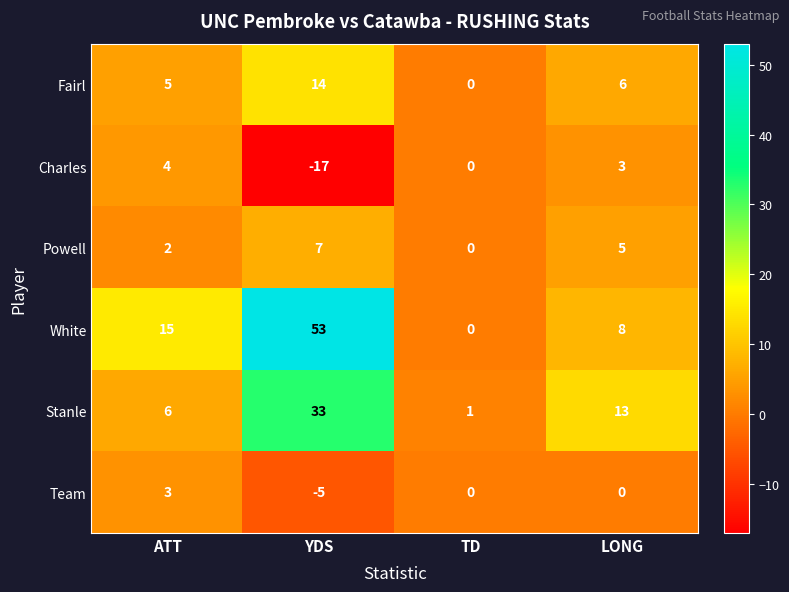

What is the maximum value for Stanle?

33